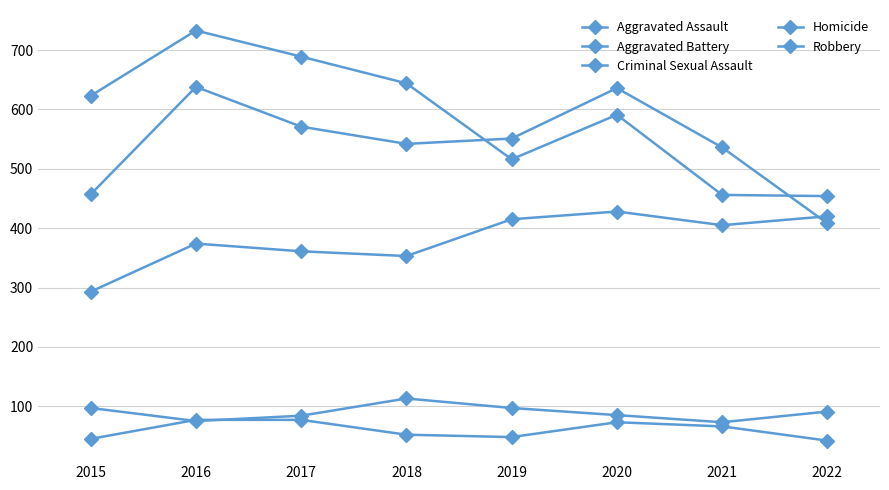

What is the difference between the maximum and second lowest values in the Aggravated Battery series?

181